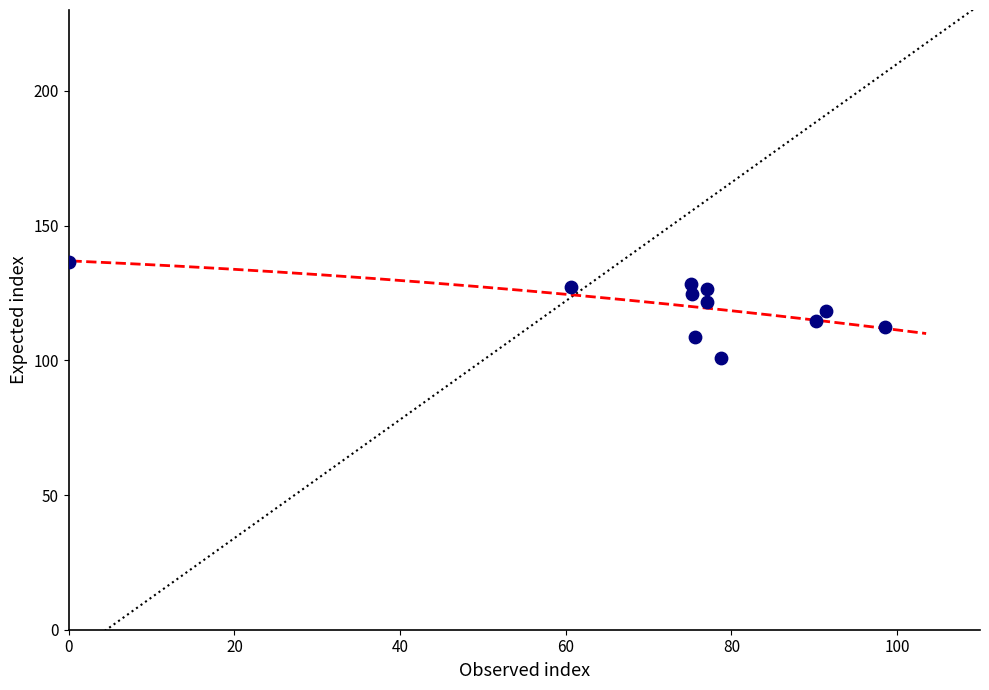

What is the average X value?

72.7